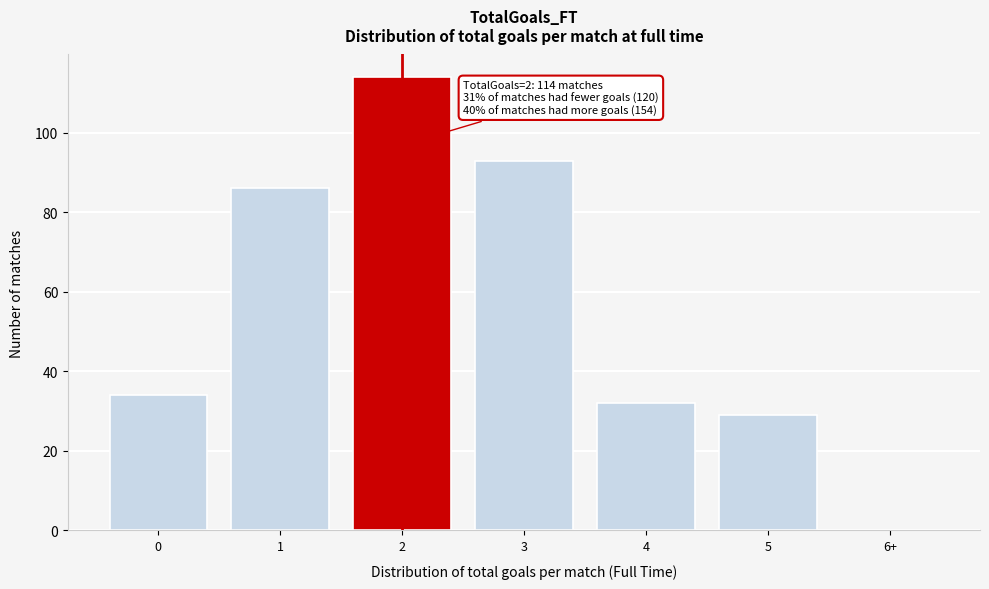

Reading right to left, list all the values displayed in this chart.

6+=0	5=29	4=32	3=93	2=114	1=86	0=34